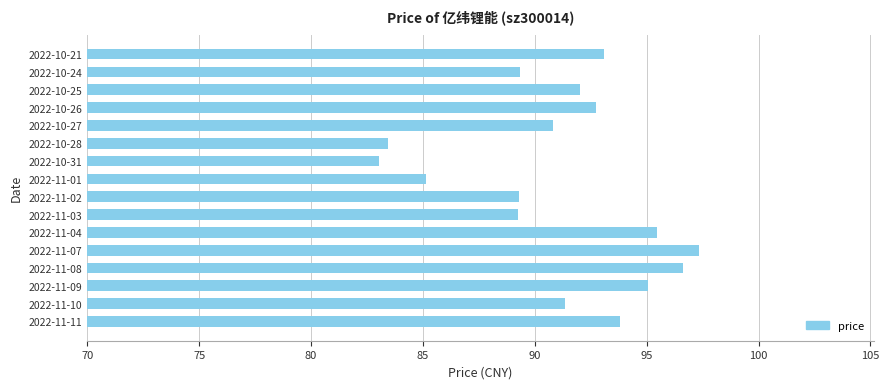

What is the change in value from 2022-11-08 to 2022-10-28?

-13.2